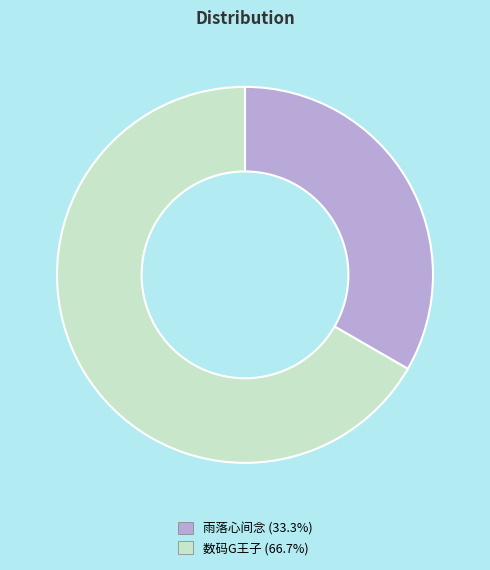

True or false: 雨落心间念 accounts for 43% of the total.

False